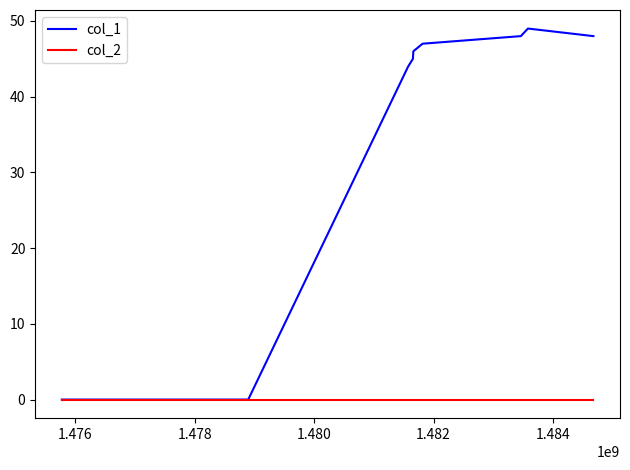

List the series in order of their overall mean, highest first.

col_1, col_2